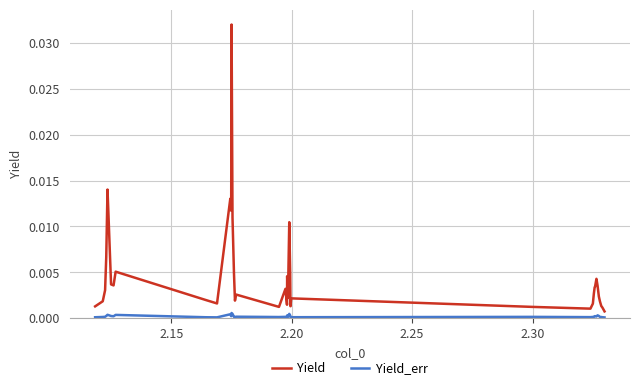

Is this an area chart (filled region under the line)?

No